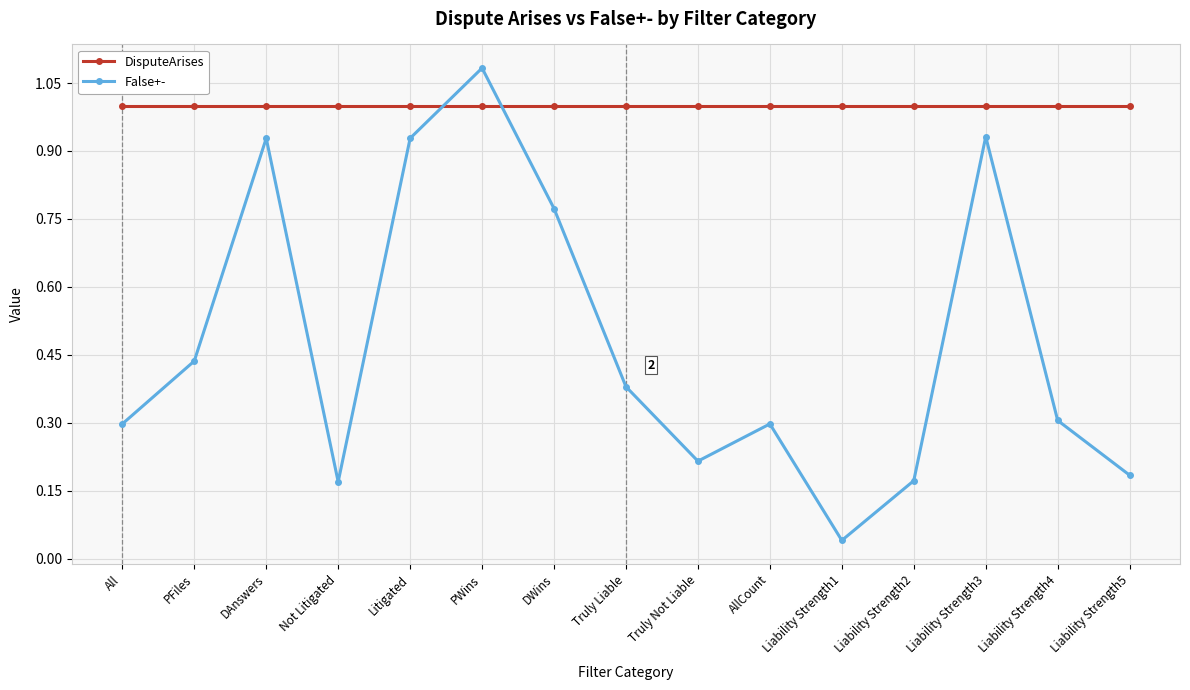

Which series changed the most between Litigated and PWins?

False+-